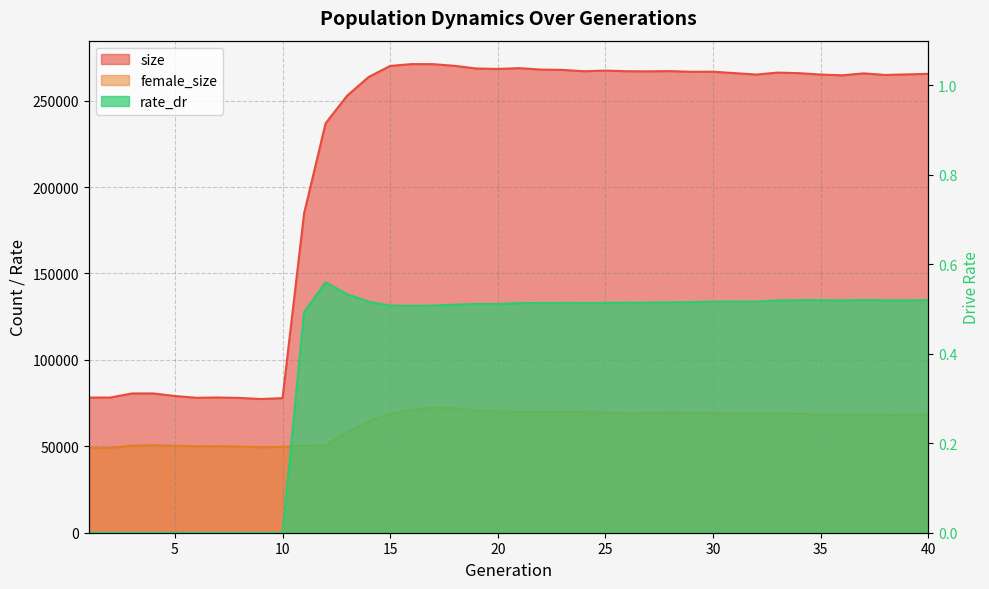

What is the sum of all size values?

8670581.0